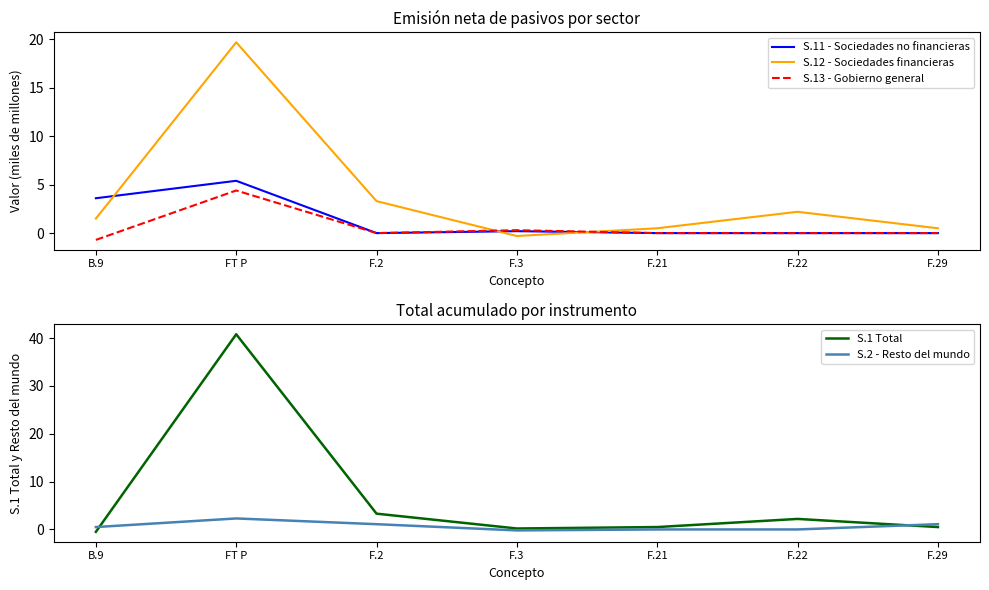

What is the difference between the maximum and minimum values in the S.11 - Sociedades no financieras series?

5.4